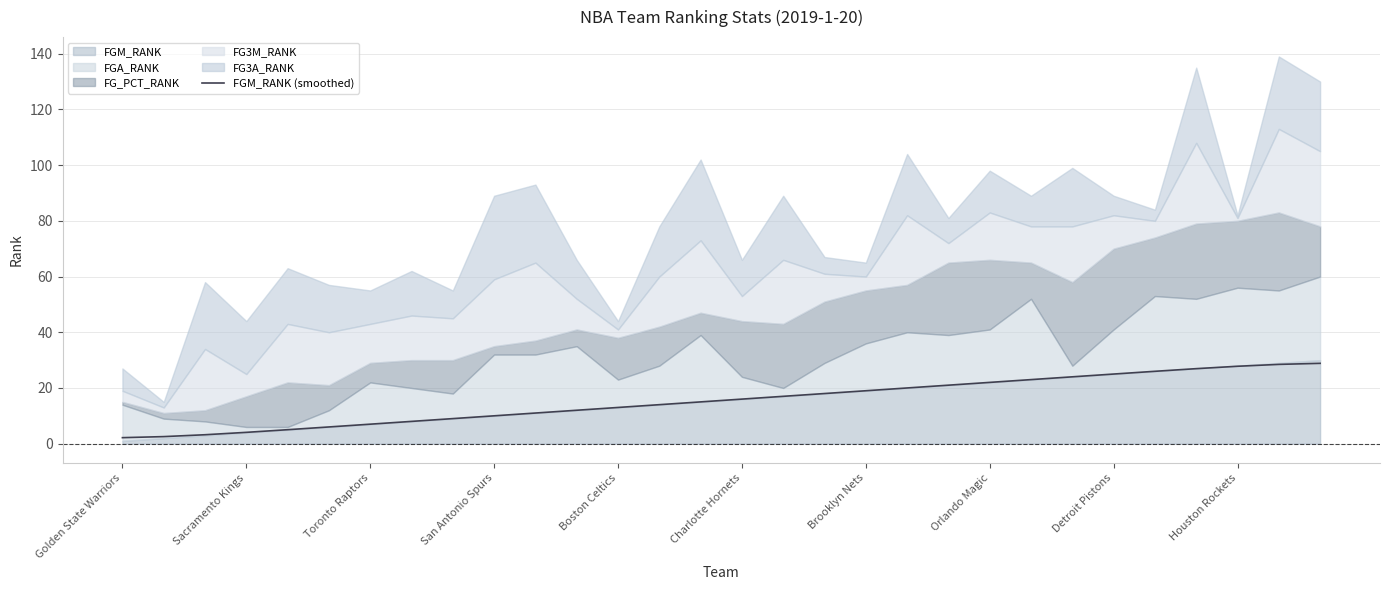

True or false: the data has more than 2 interior local peaks.

False